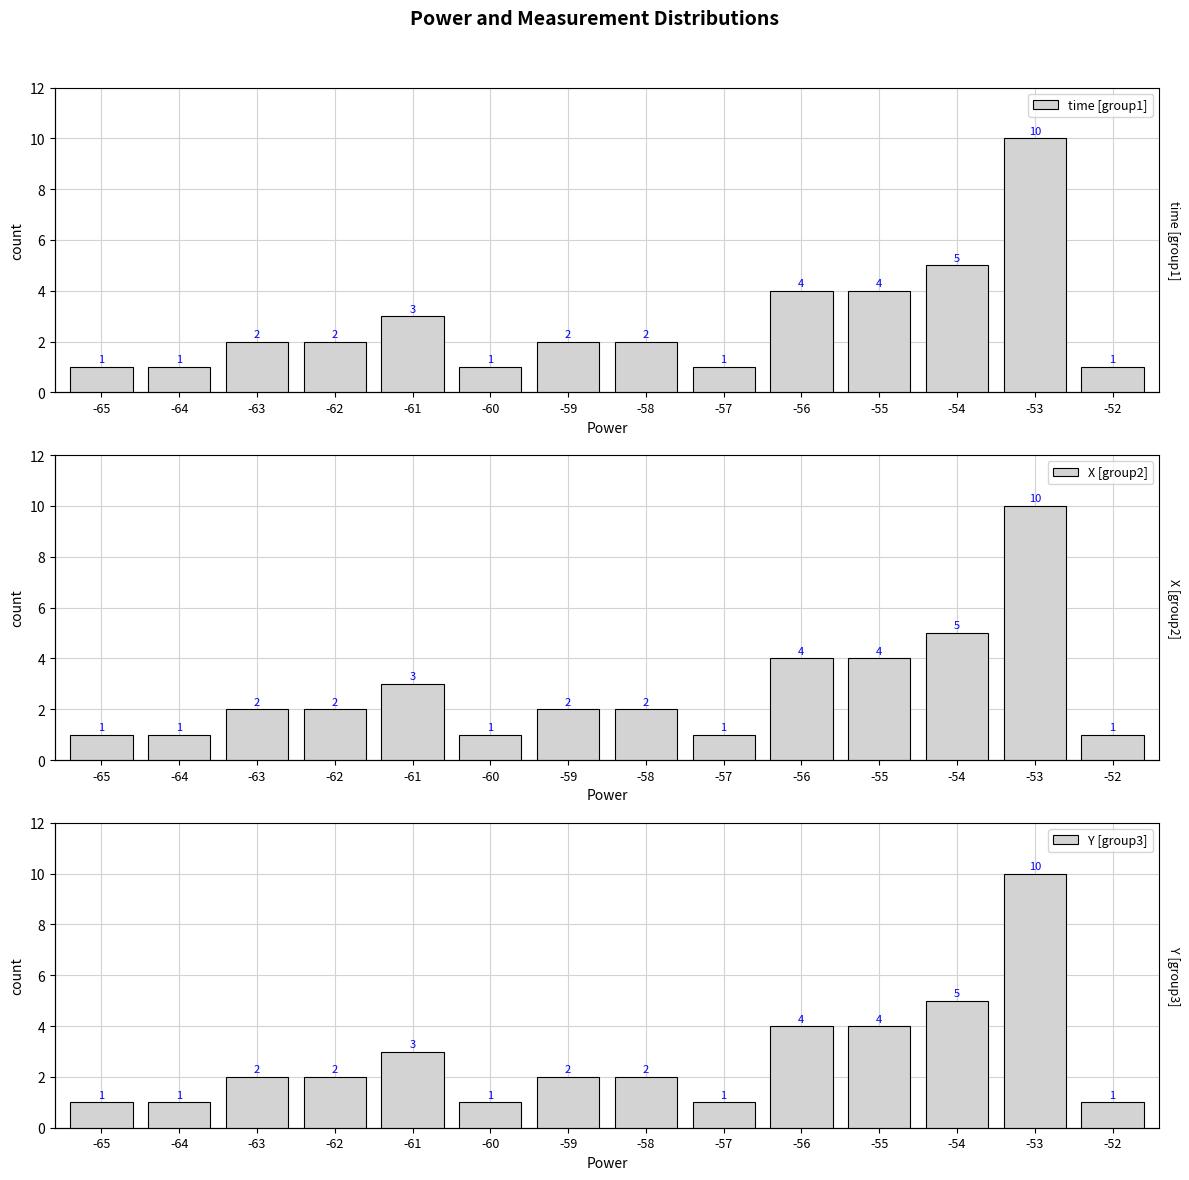

Is the value of time [group1] at -63 greater than the value of X [group2] at -61?

No